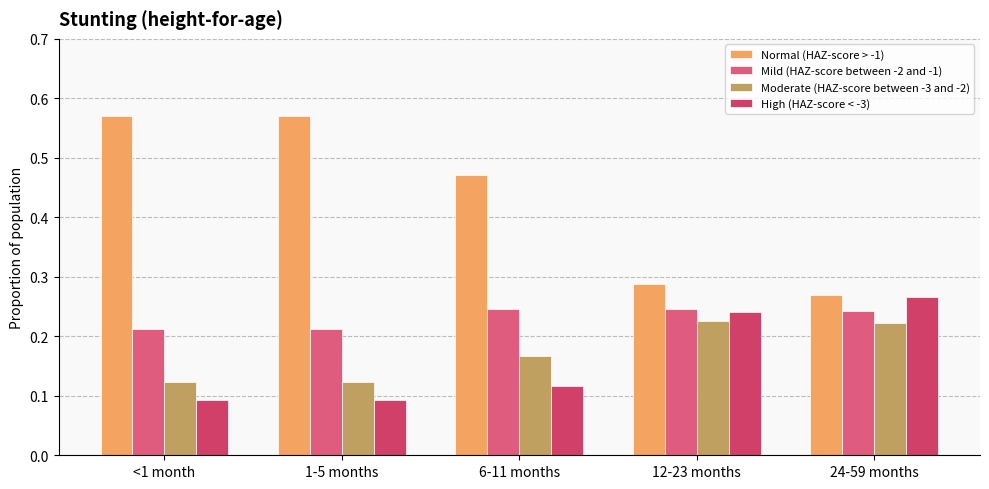

True or false: Moderate (HAZ-score between -3 and -2) has a value of 0.2 at 24-59 months.

True